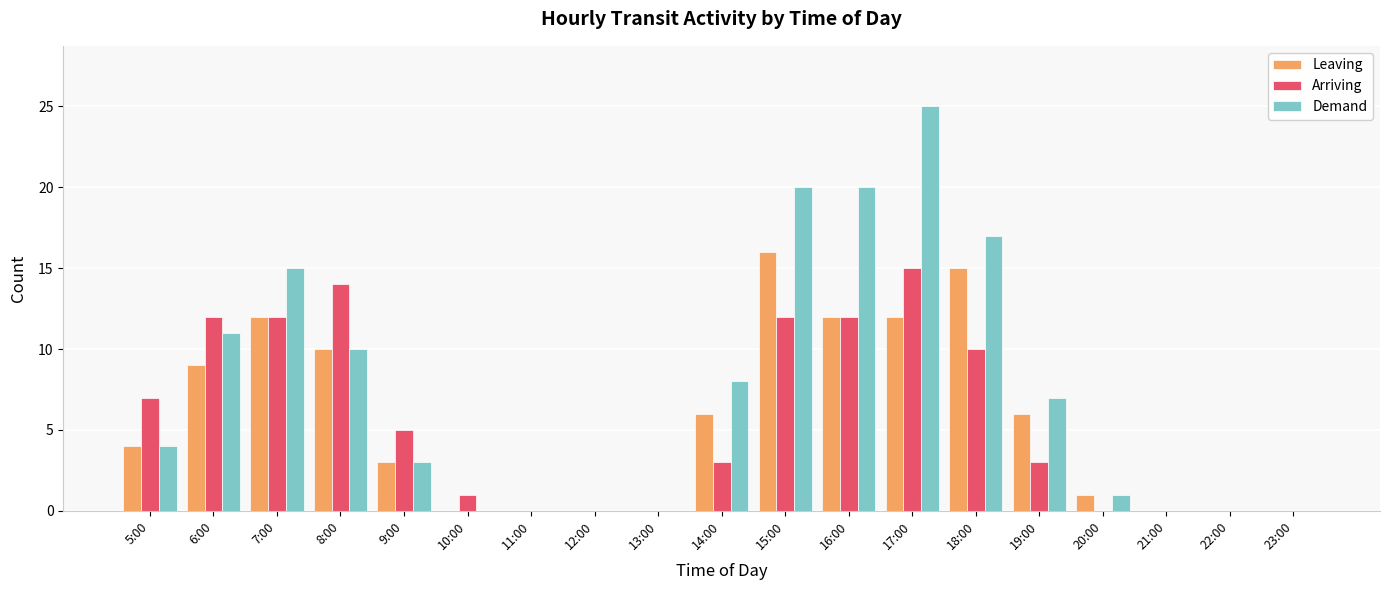

The Demand series shows 4 at 19:00. True or false?

False